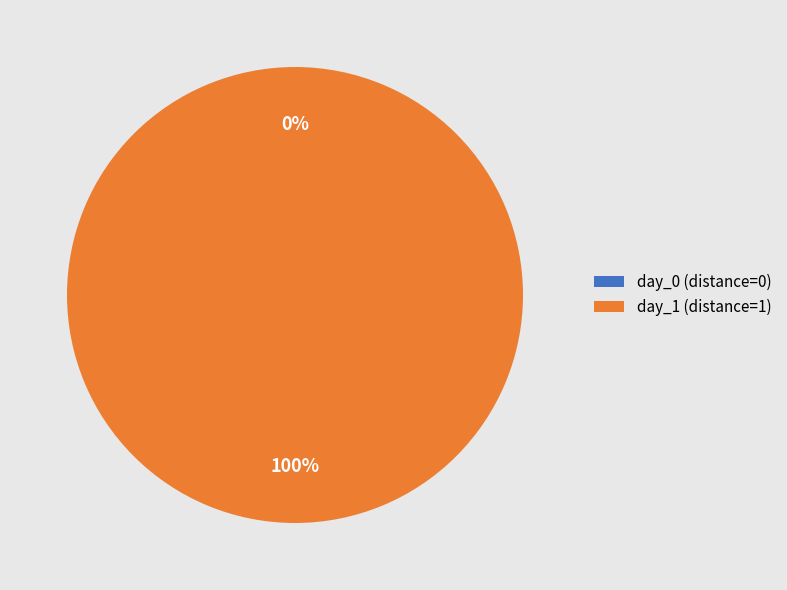

What is the smallest slice in the pie chart?

day_0 (distance=0)